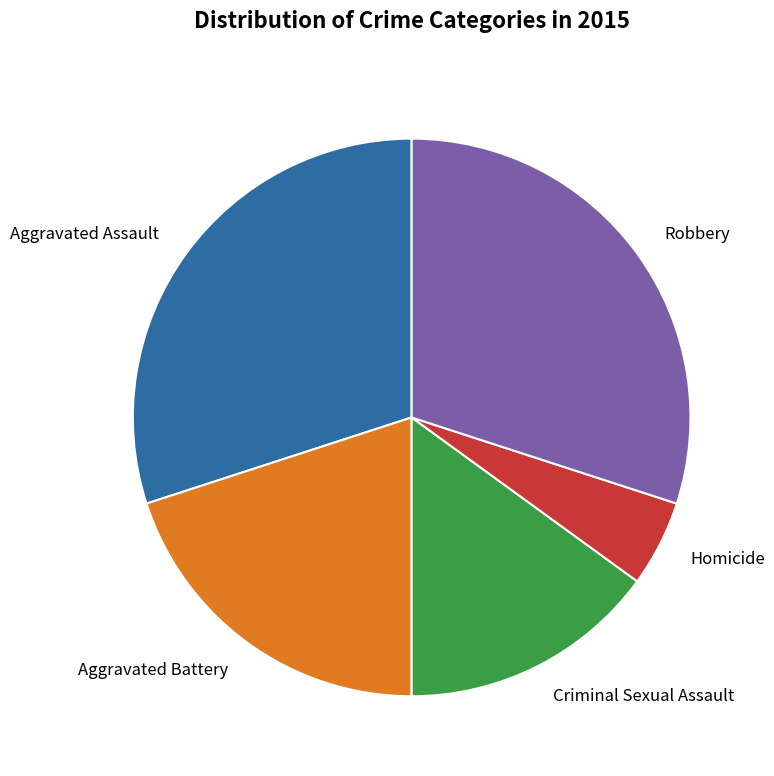

Is the sum of Homicide and Aggravated Assault greater than half?

No